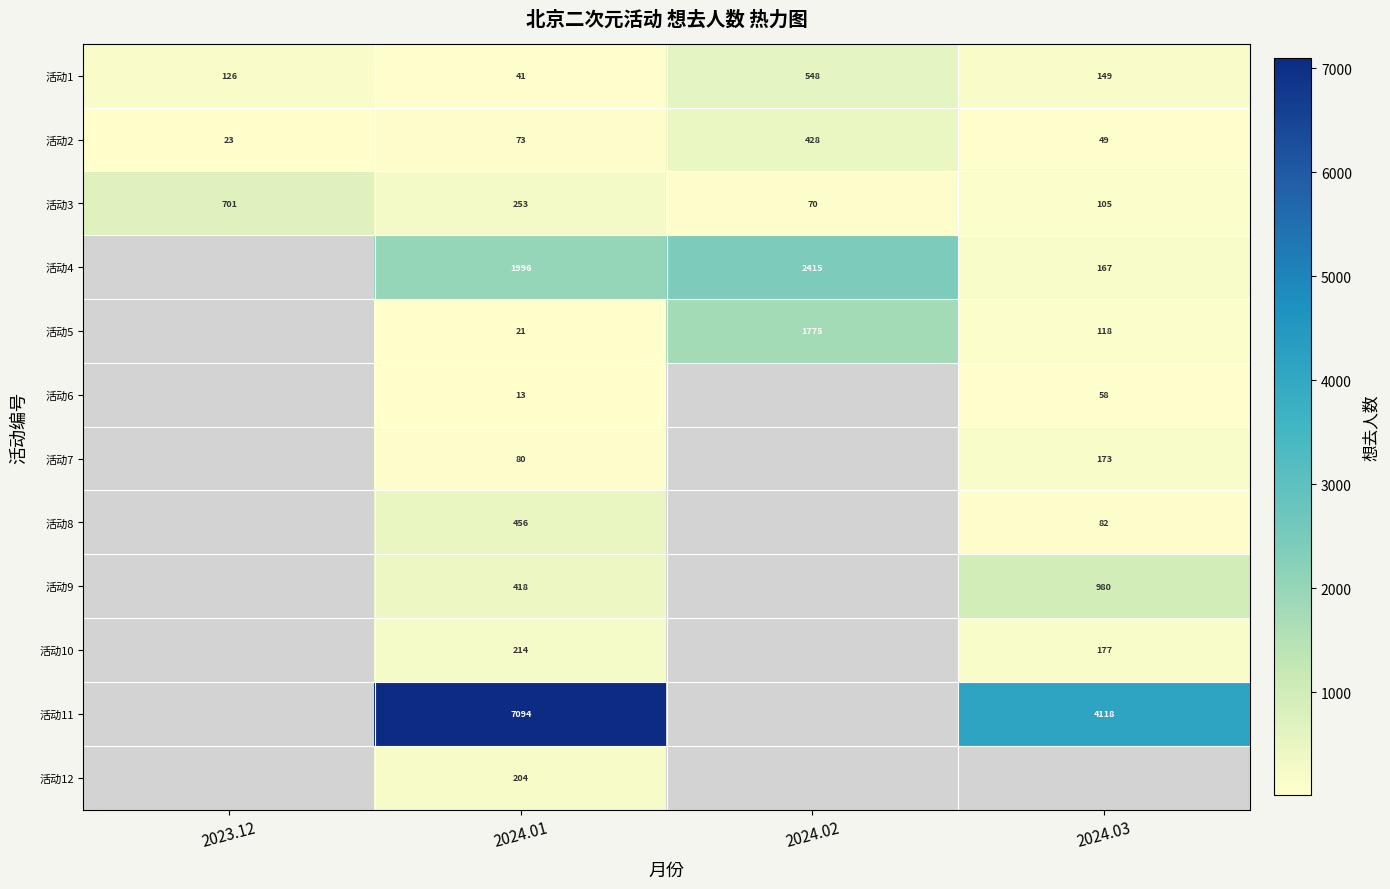

What is the sum of the 活动4 values at 2024.01 and 2024.03?

2163